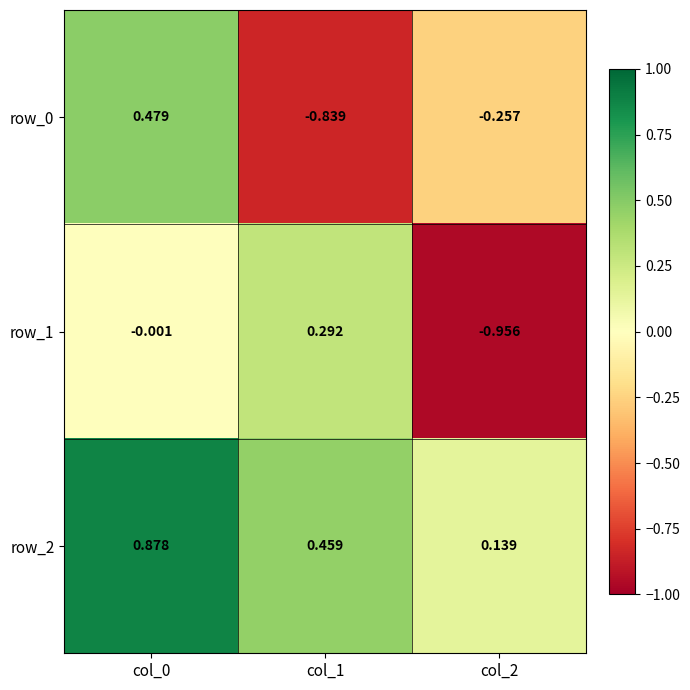

Is the value of row_1 at col_2 greater than the value of row_2 at col_2?

No